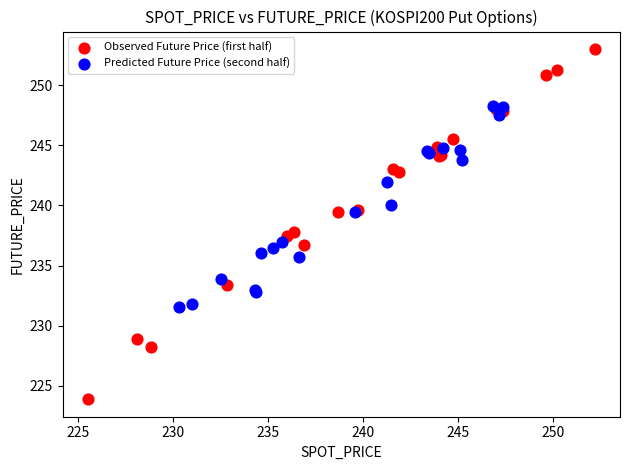

Which series has the largest Y range (max minus min)?

Observed Future Price (first half)